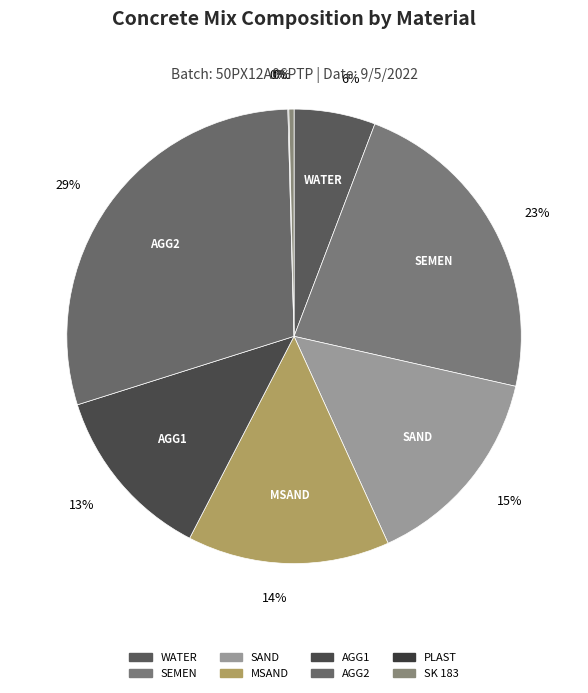

What is the change in value from MSAND to PLAST?

-346.4